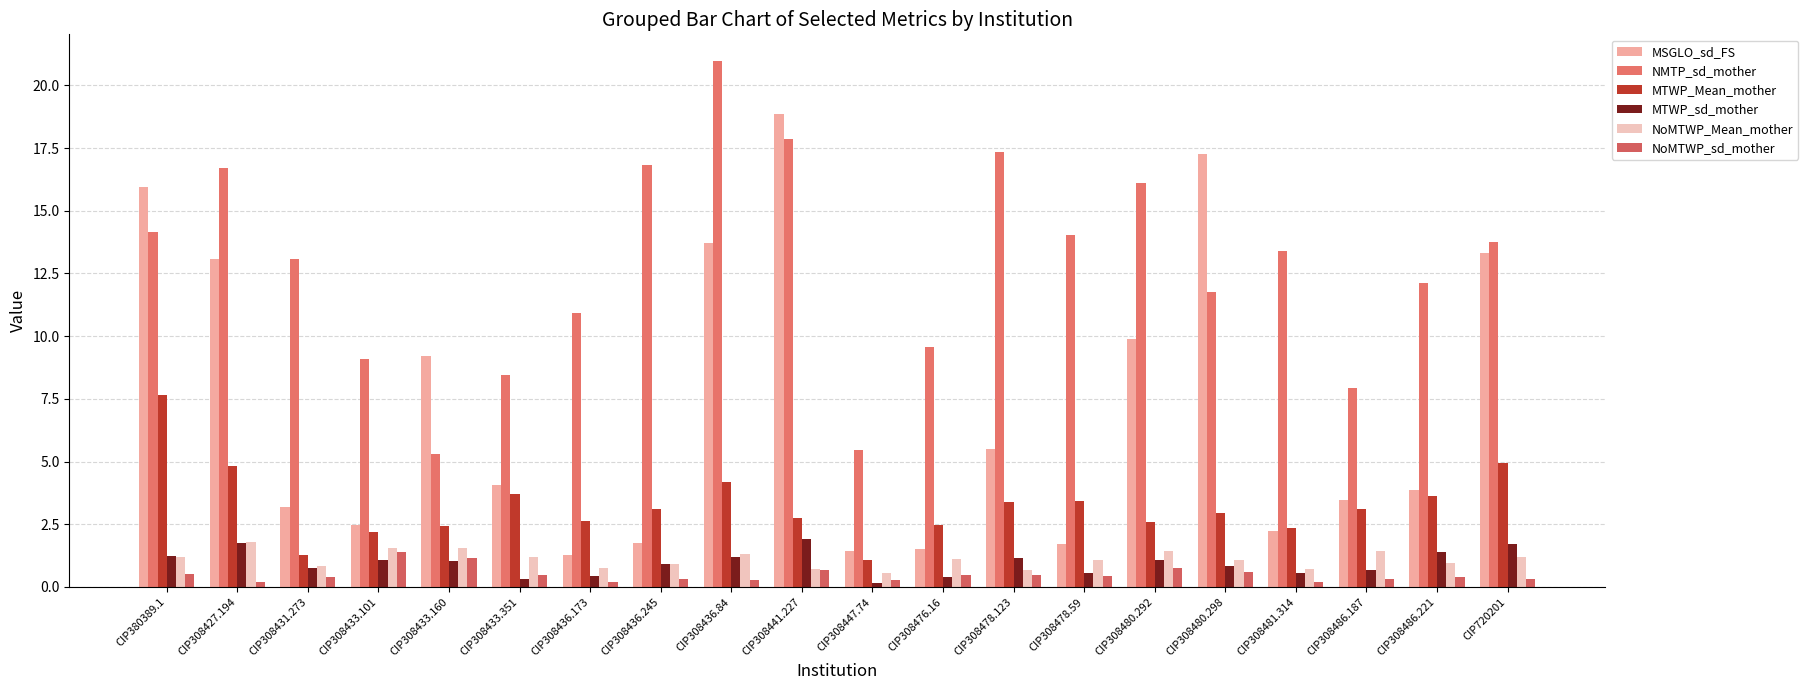

What are all the series names shown in the legend?

MSGLO_sd_FS, NMTP_sd_mother, MTWP_Mean_mother, MTWP_sd_mother, NoMTWP_Mean_mother, NoMTWP_sd_mother